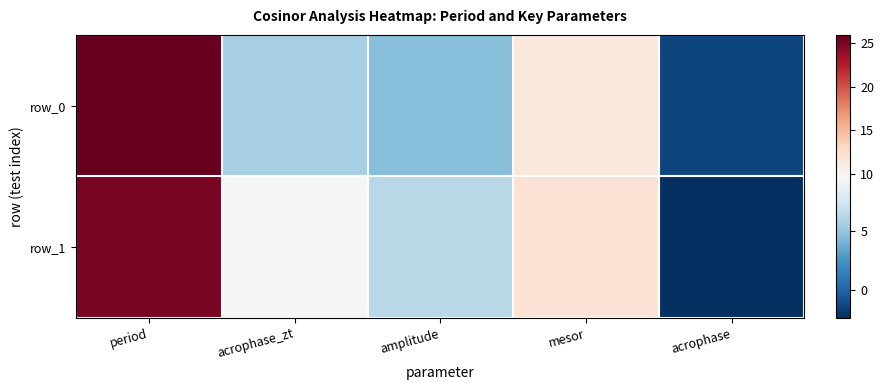

What value does the row_1 series have at acrophase?

-2.4